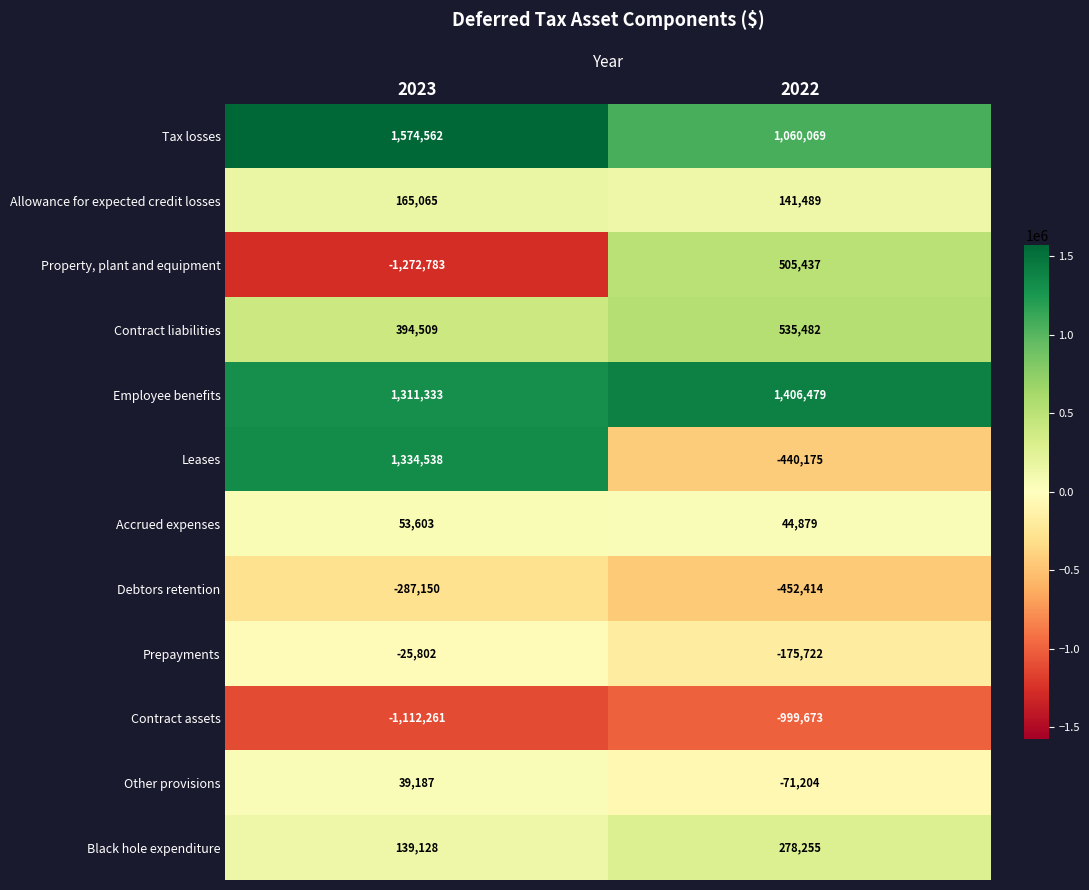

Which series changed the most between 2023 and 2022?

Property, plant and equipment